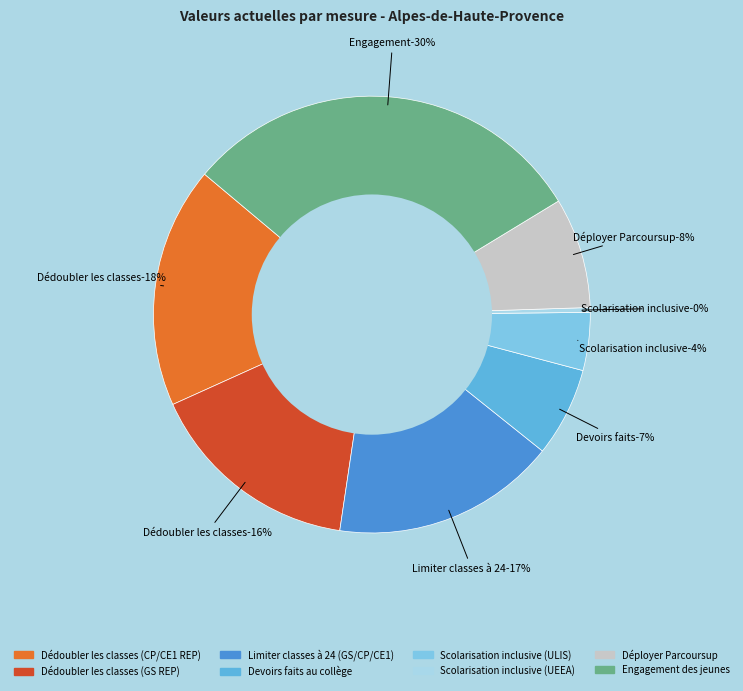

What is the largest slice in the pie chart?

Engagement
des jeunes